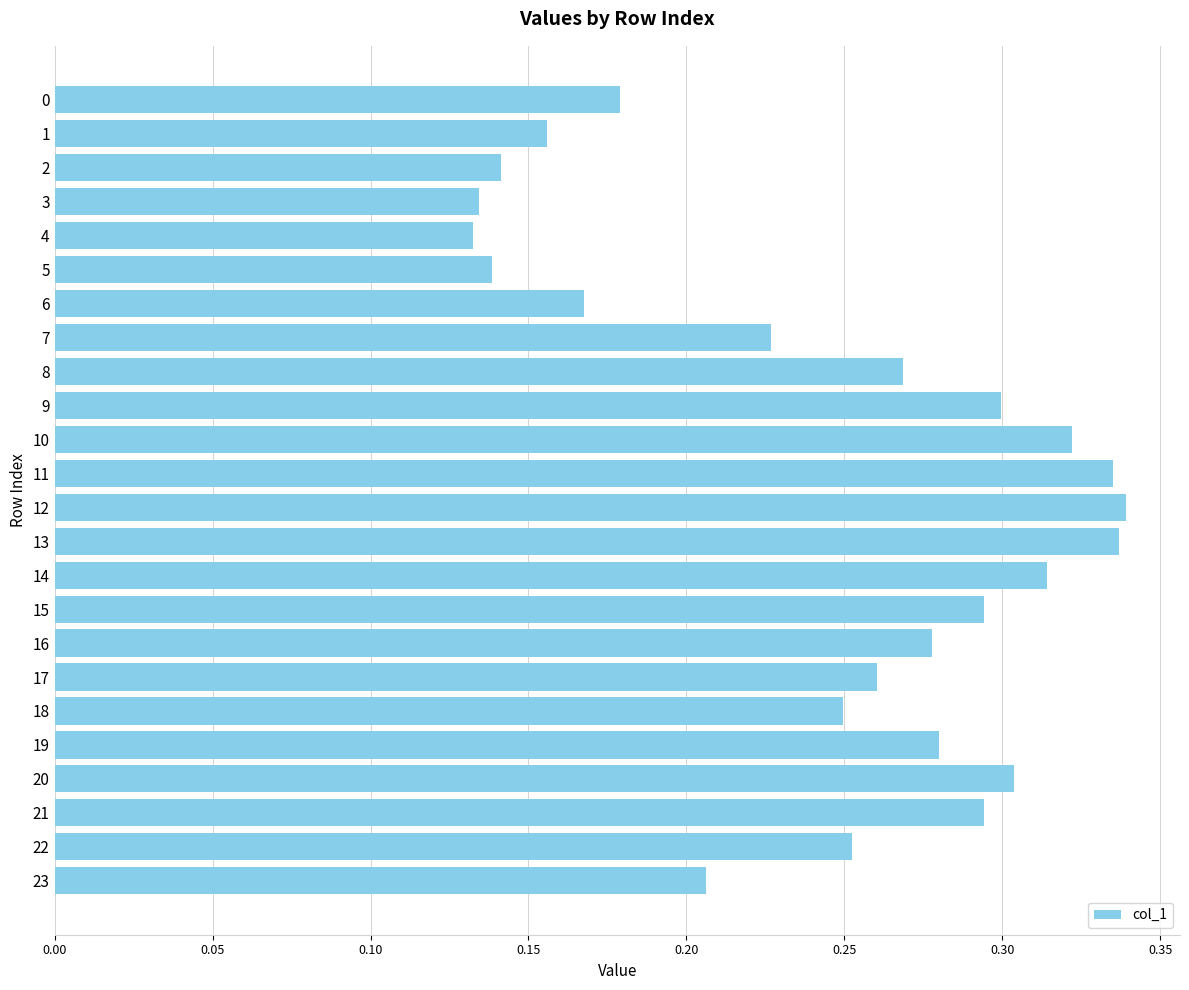

How many values are between 0 and 1?

24